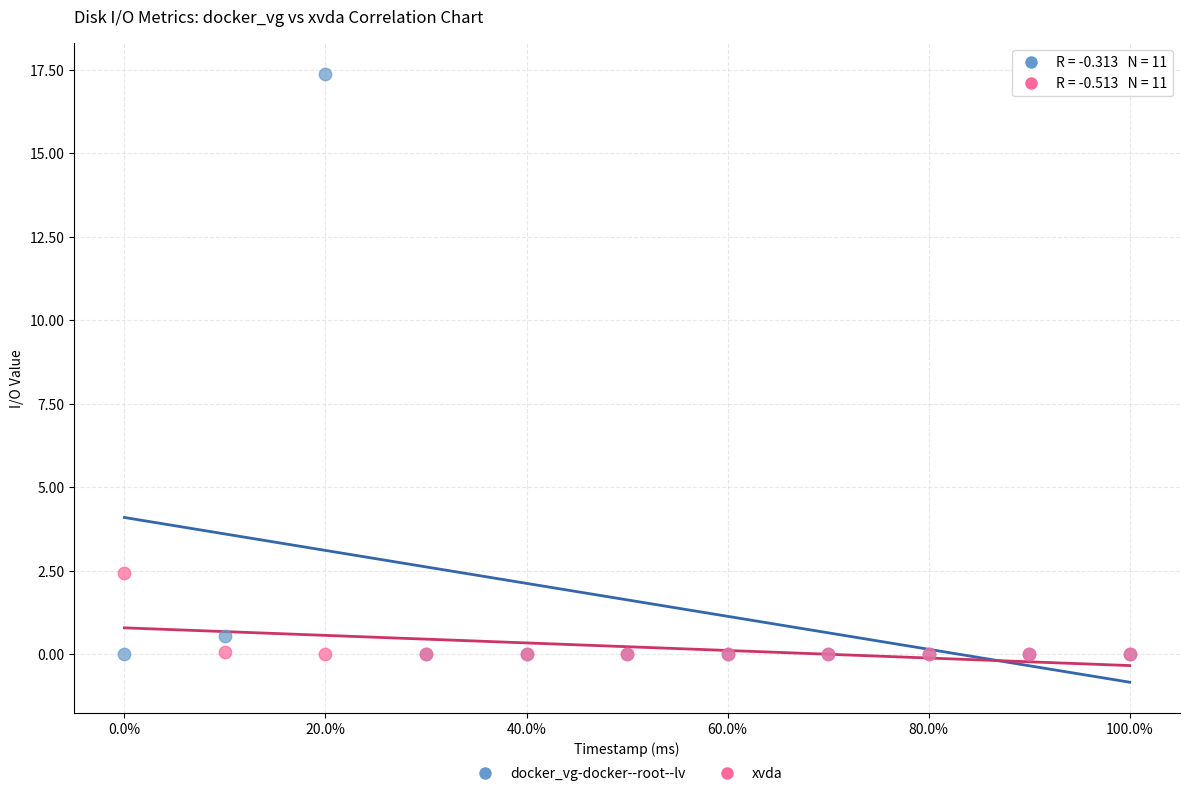

Across all series, what Y value is closest to 8?

2.4